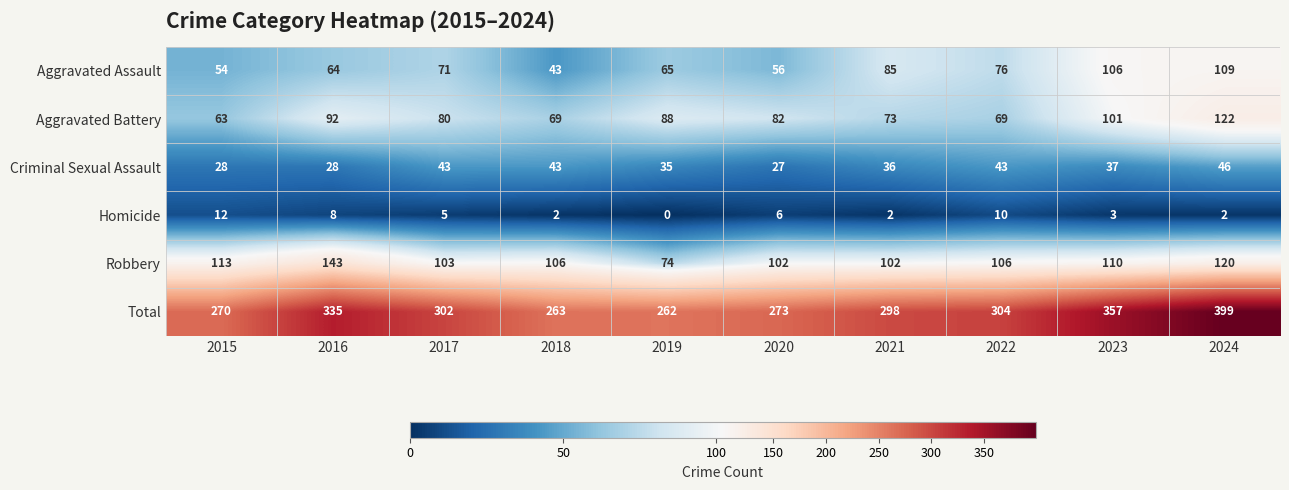

Rank the series by their maximum value, from lowest to highest.

Homicide, Criminal Sexual Assault, Aggravated Assault, Aggravated Battery, Robbery, Total